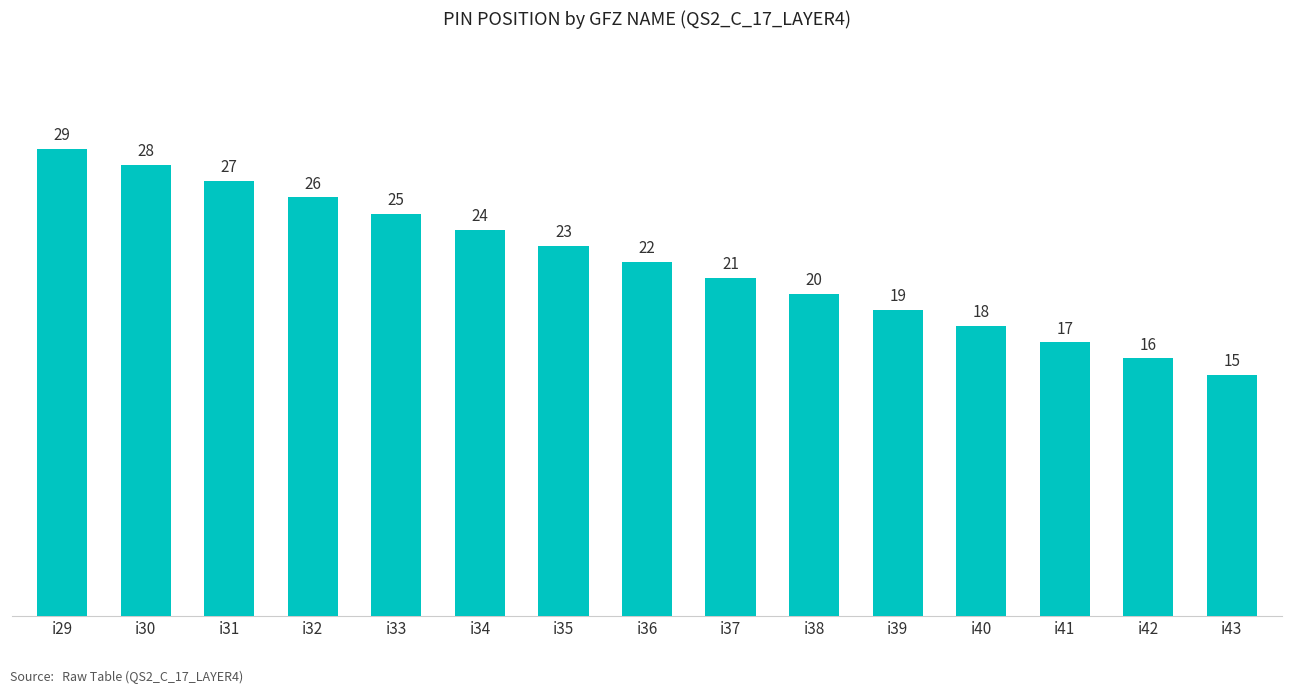

List the labels in order of value, smallest first.

i43, i42, i41, i40, i39, i38, i37, i36, i35, i34, i33, i32, i31, i30, i29